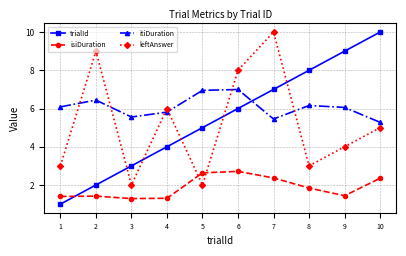

What is the lowest value of the trialId series?

1.0